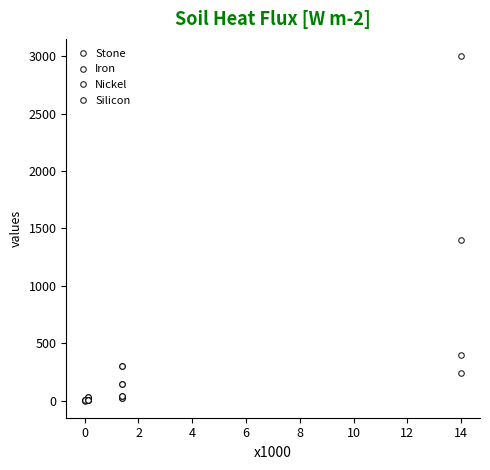

The Nickel series shows 1.2 at 4. True or false?

False